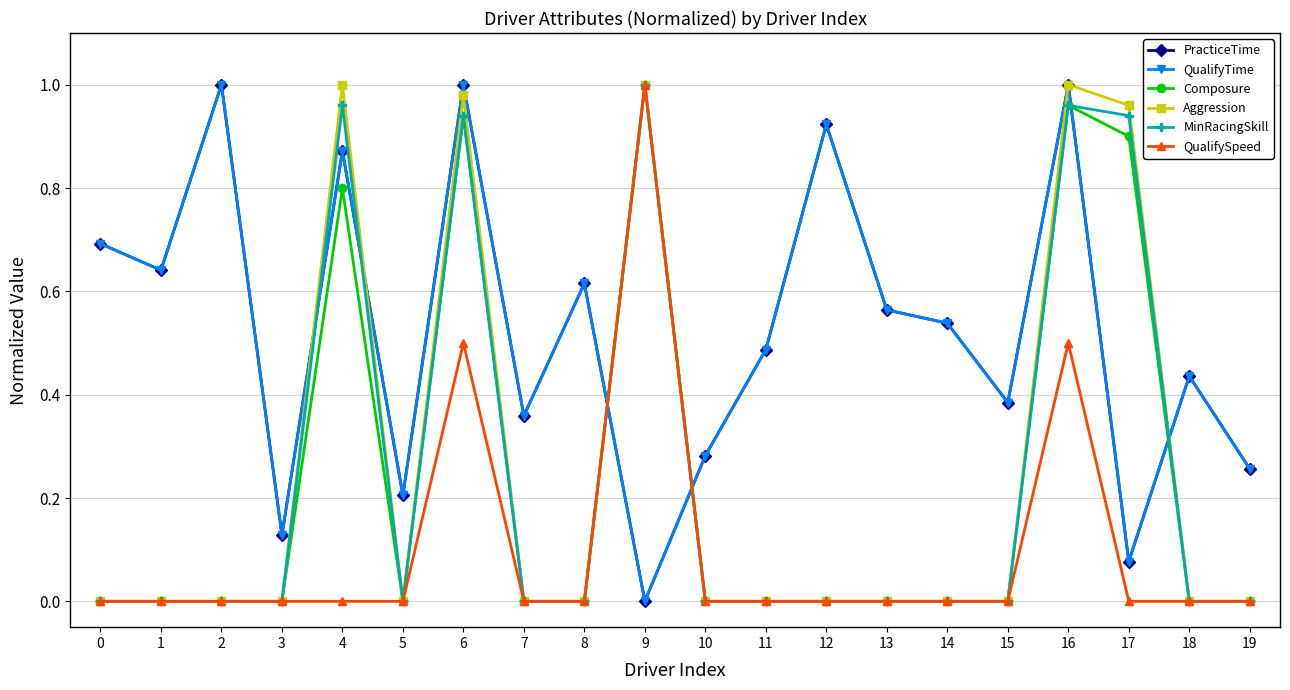

How many lines are shown in the chart?

6